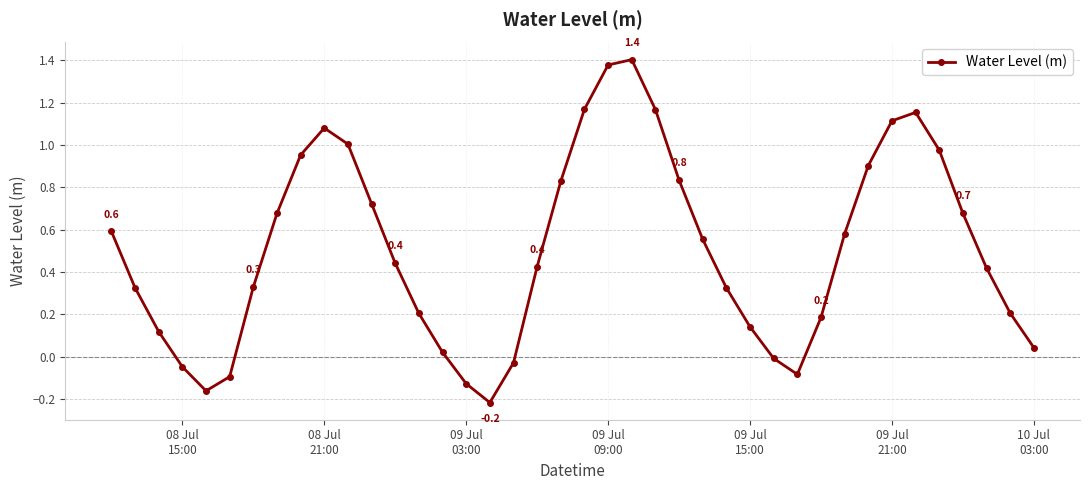

How many categories are shown in the chart?

40